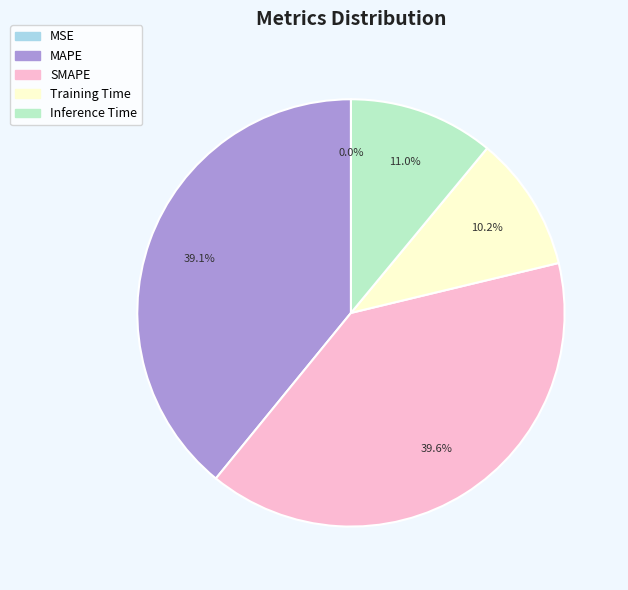

What is the change in value from SMAPE to Inference Time?

-2.0